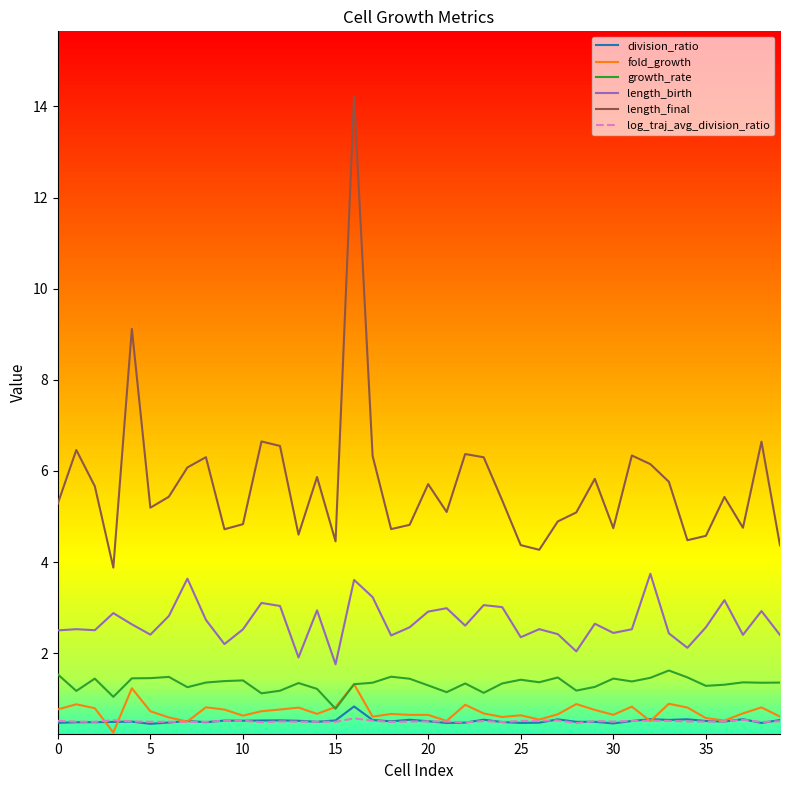

Does the chart have visible grid lines?

No